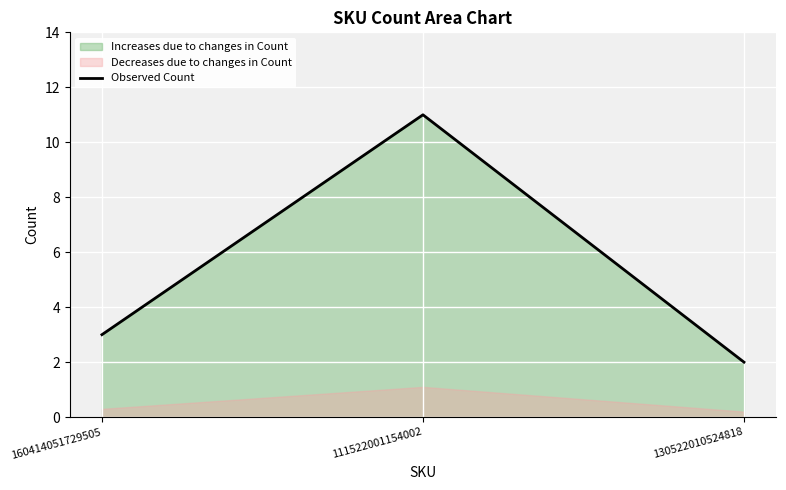

List the labels in order of value, largest first.

111522001154002, 160414051729505, 130522010524818